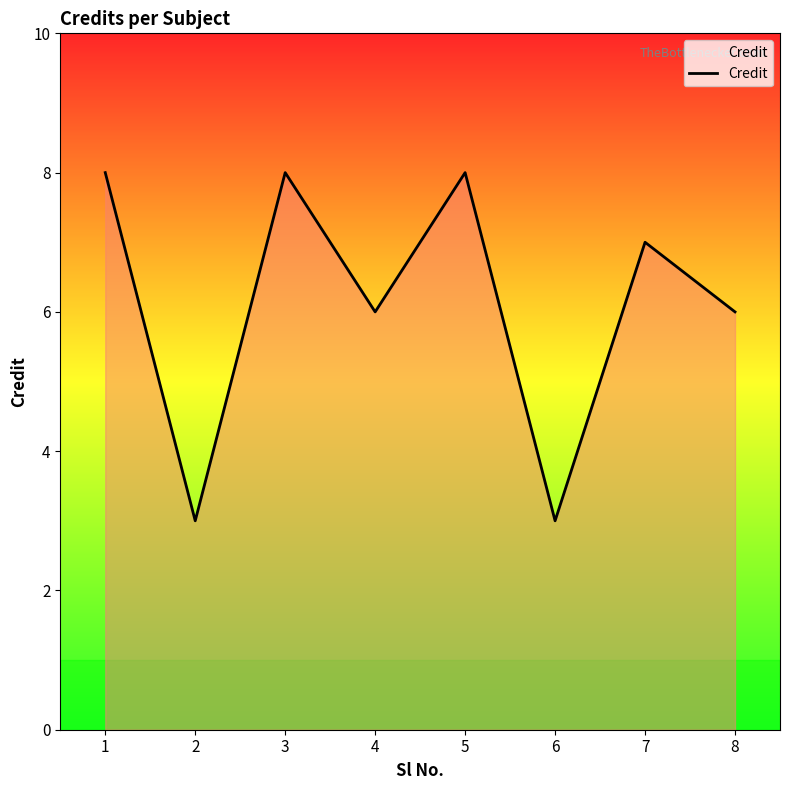

What is the ratio of the value at 5 to the value at 4?

1.3